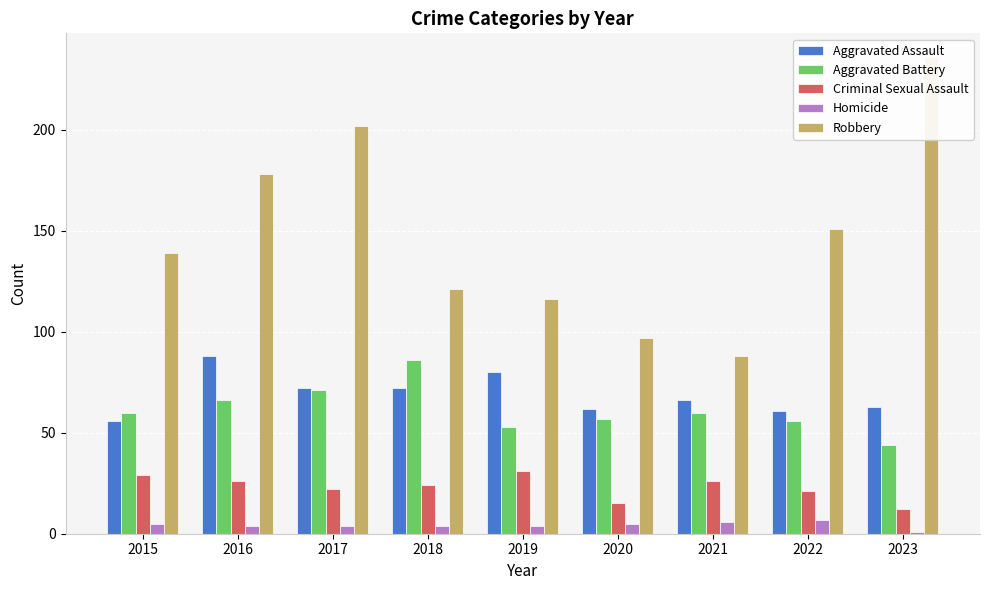

Reading left to right, what are all the values shown in this chart?

Aggravated Assault: 56	88	72	72	80	62	66	61	63
Aggravated Battery: 60	66	71	86	53	57	60	56	44
Criminal Sexual Assault: 29	26	22	24	31	15	26	21	12
Homicide: 5	4	4	4	4	5	6	7	1
Robbery: 139	178	202	121	116	97	88	151	236